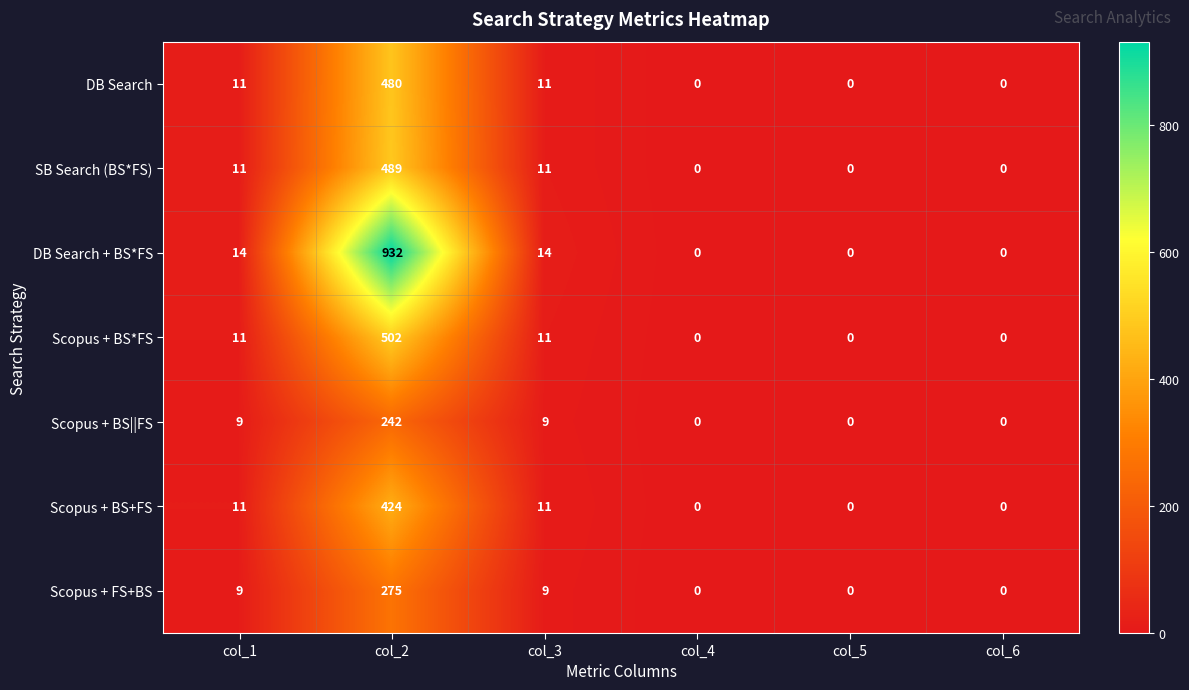

How many distinct data groups are displayed?

7